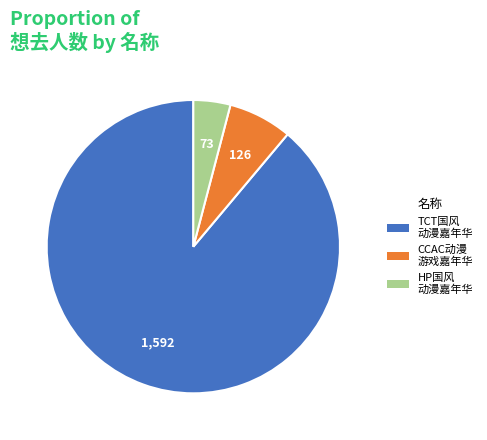

Is there a majority slice in this chart?

Yes